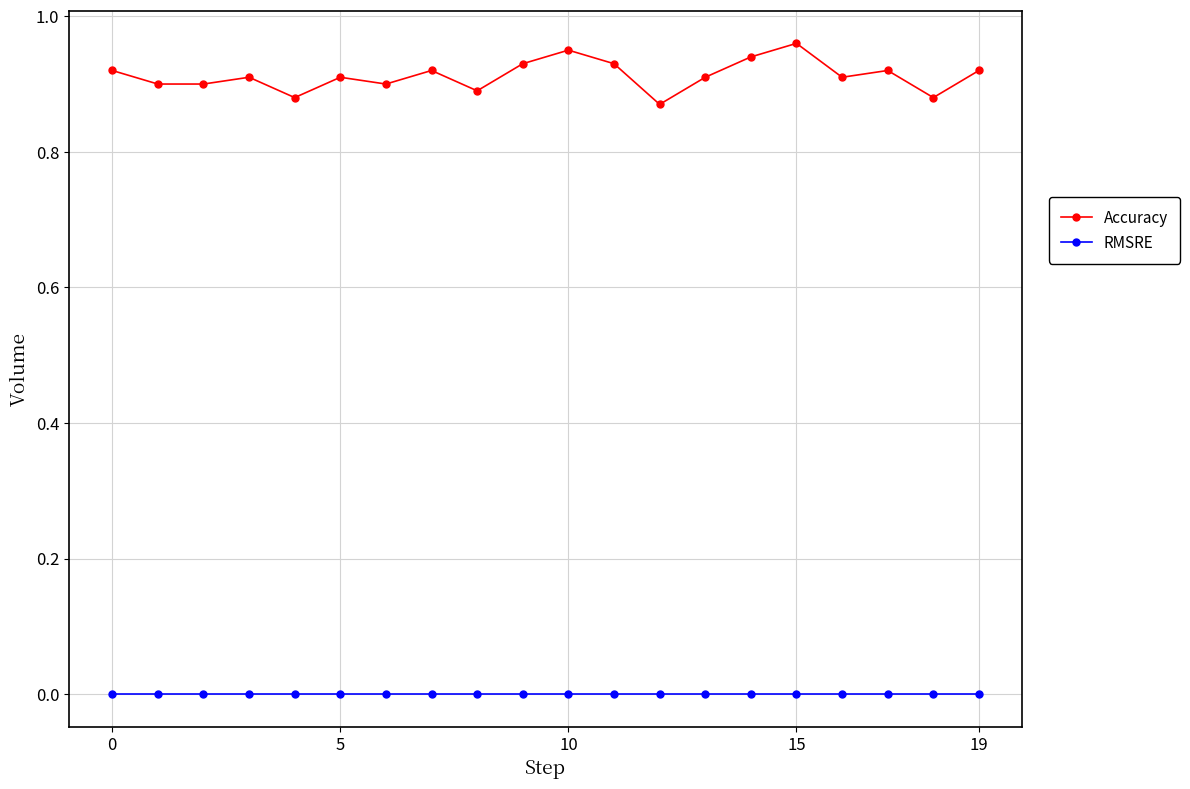

True or false: Accuracy has more than 2 points higher than both neighbors.

True